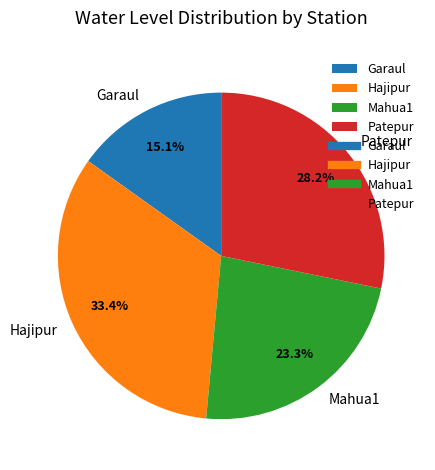

Approximately how many times larger is the value at Garaul compared to Patepur?

0.5